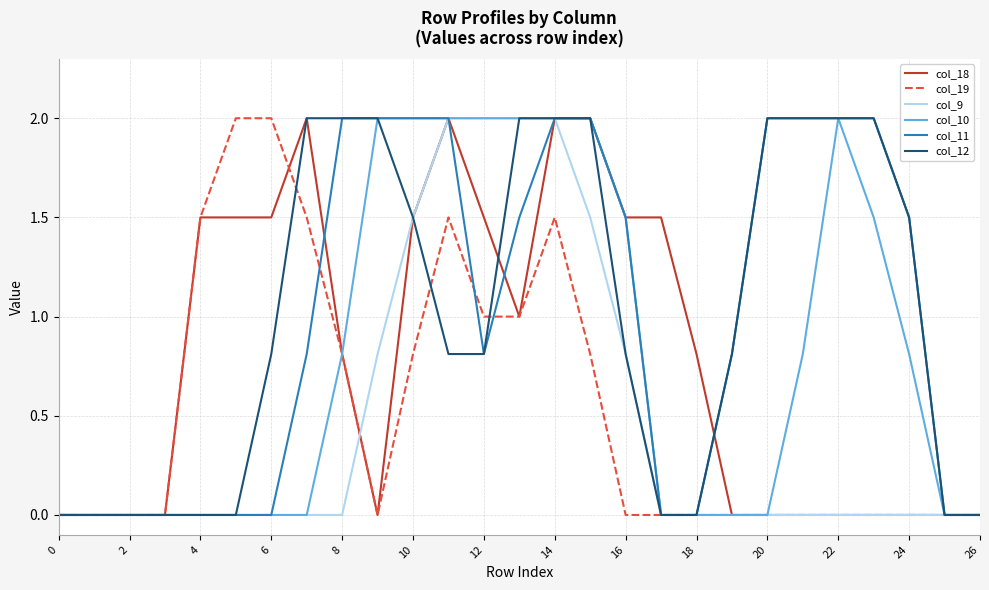

What are all the series names shown in the legend?

col_18, col_19, col_9, col_10, col_11, col_12